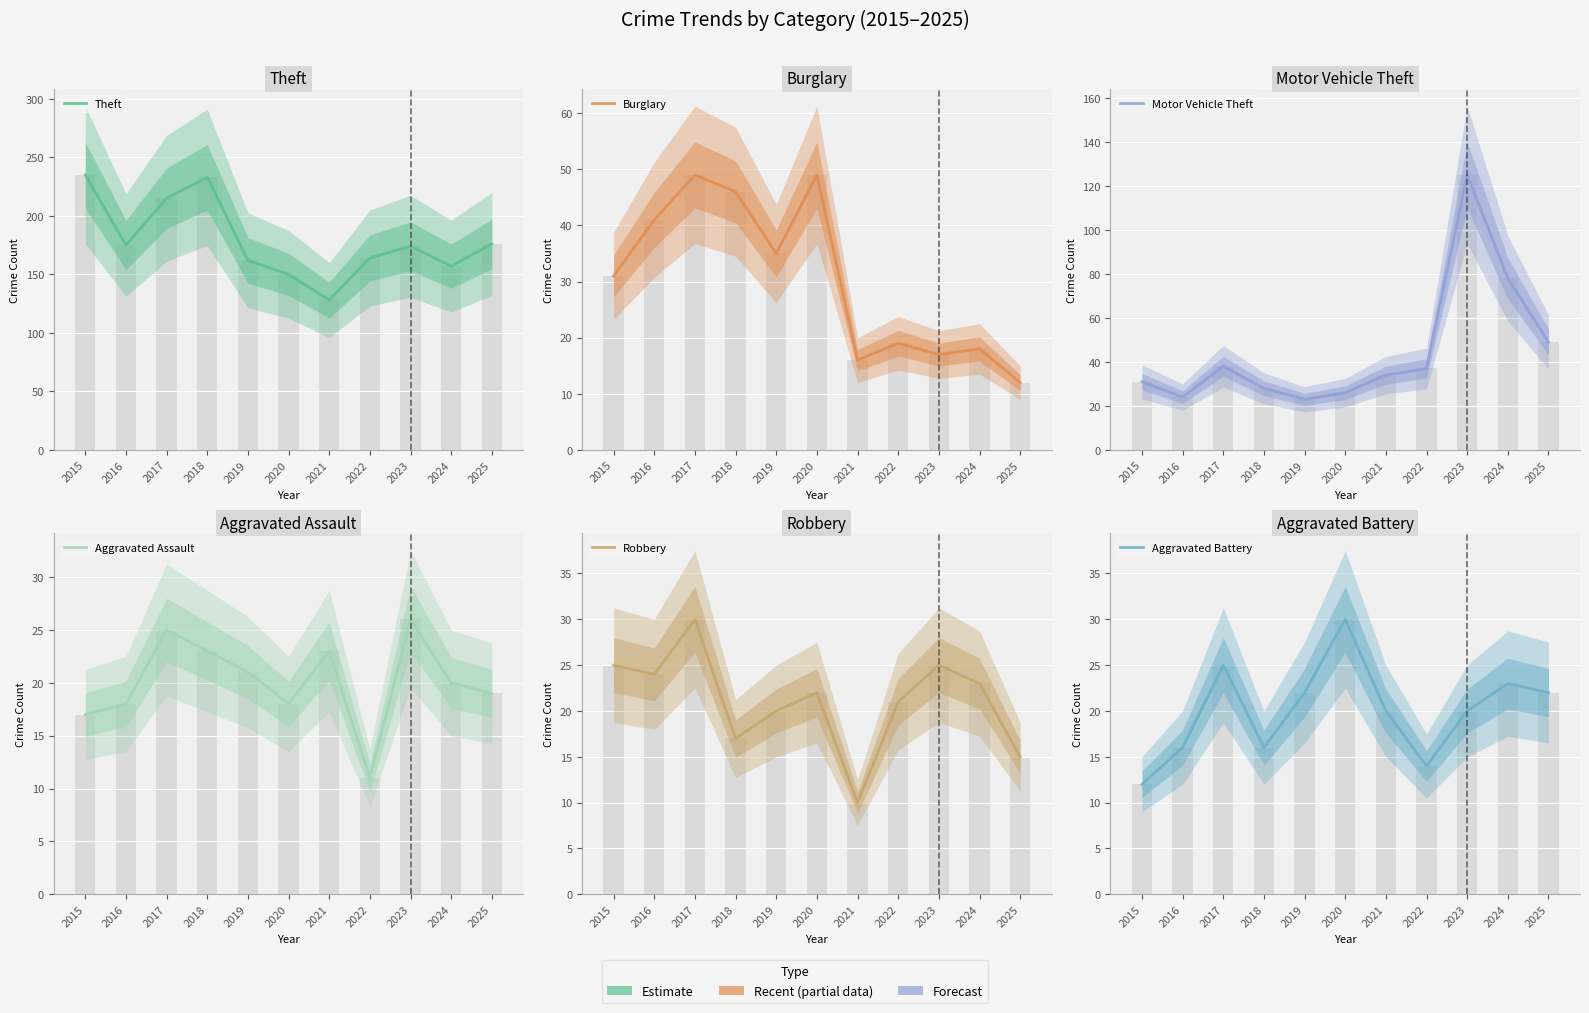

Reading left to right, extract all data points from this chart.

Theft: 235	175	215	233	162	150	128	164	174	157	176
Burglary: 31	41	49	46	35	49	16	19	17	18	12
Motor Vehicle Theft: 31	24	38	28	23	26	34	37	125	78	49
Aggravated Assault: 17	18	25	23	21	18	23	11	26	20	19
Robbery: 25	24	30	17	20	22	10	21	25	23	15
Aggravated Battery: 12	16	25	16	22	30	20	14	20	23	22